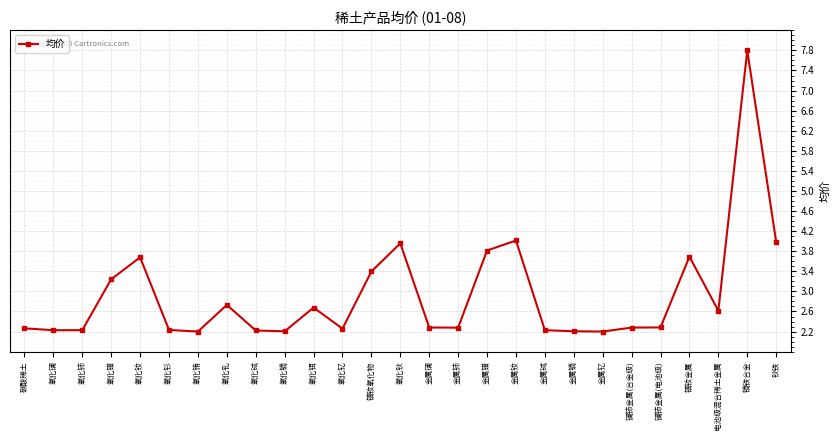

True or false: there are more than 0 points higher than both neighbors.

True